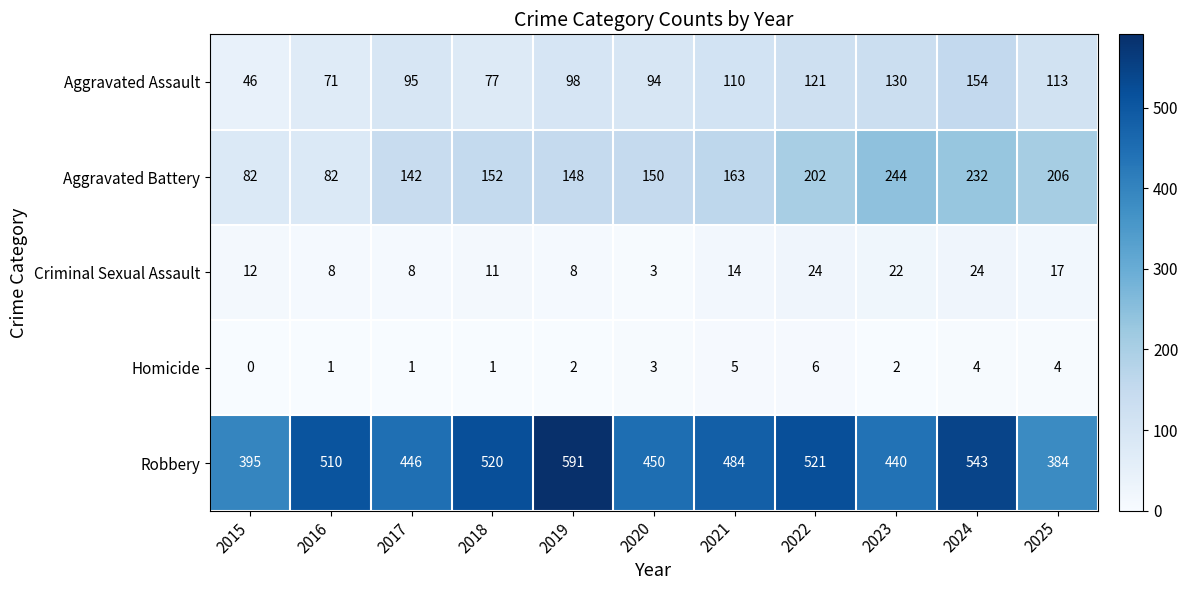

Rank the categories by Robbery value from highest to lowest.

2019, 2024, 2022, 2018, 2016, 2021, 2020, 2017, 2023, 2015, 2025